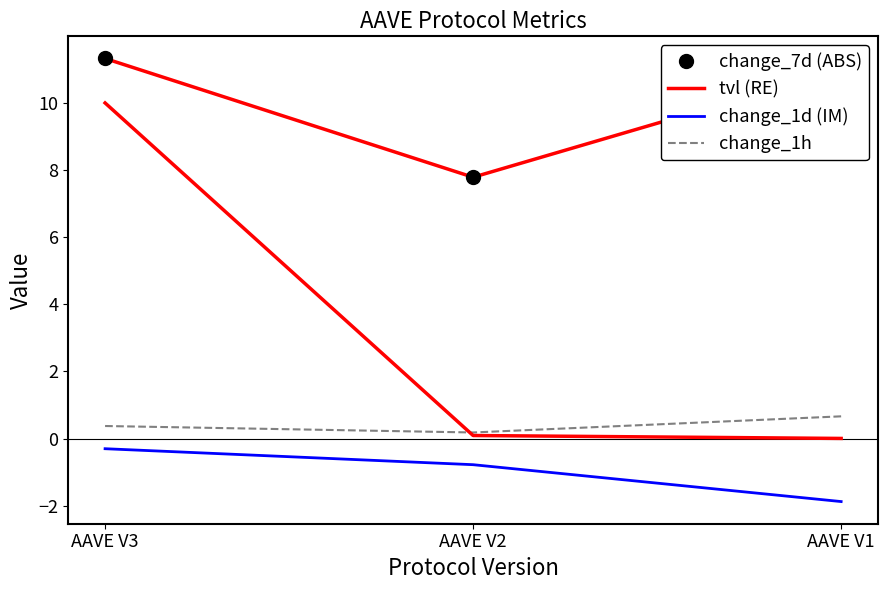

Rank the categories by change_7d (ABS) value from lowest to highest.

AAVE V2, AAVE V1, AAVE V3